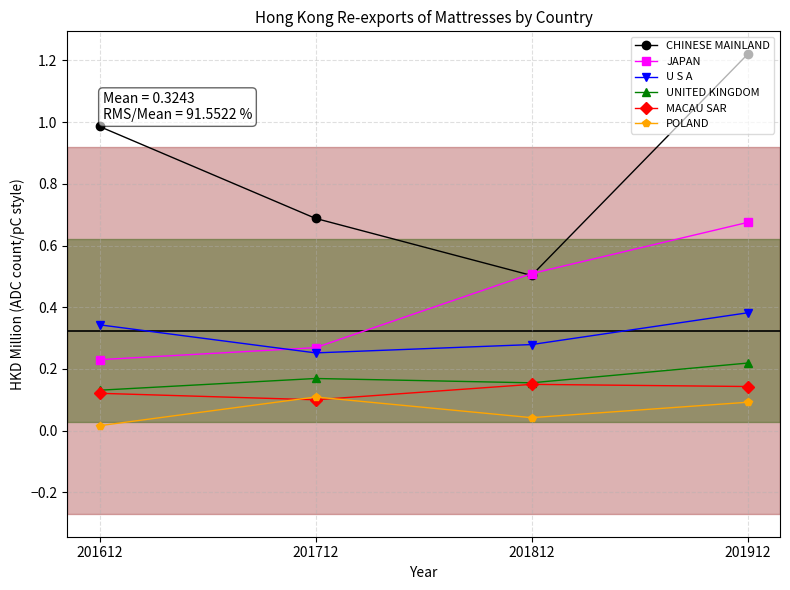

The JAPAN series shows 0.4 at 201912. True or false?

False